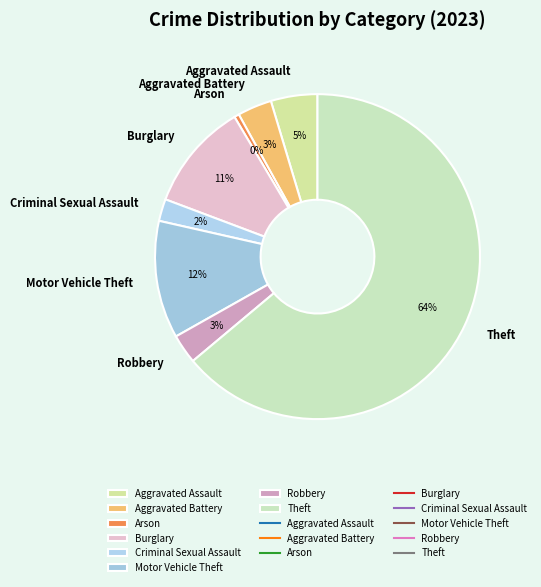

What percentage is the Theft slice, to the nearest percent?

64%